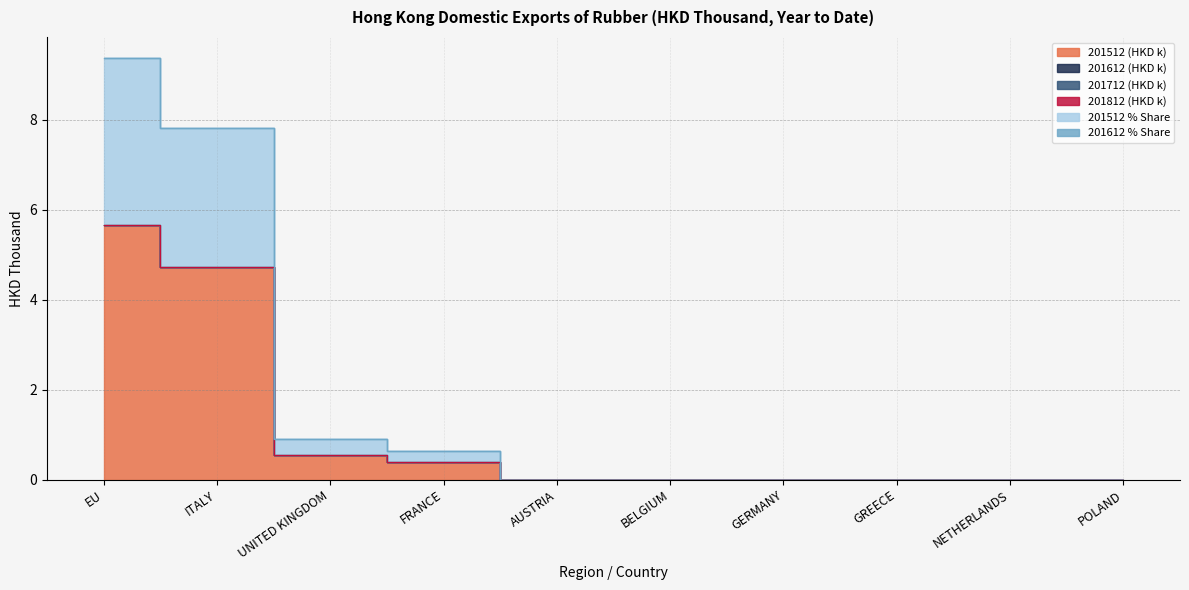

Which has a higher value, ITALY or FRANCE?

ITALY